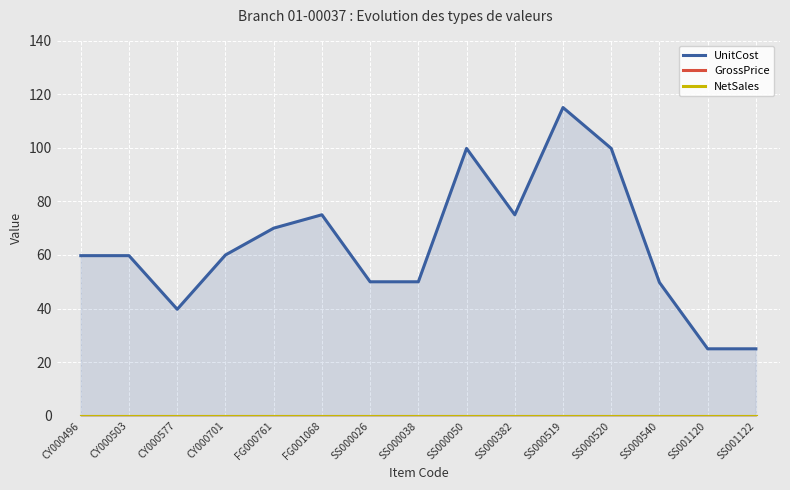

Which label corresponds to the largest value in the chart?

SS000519